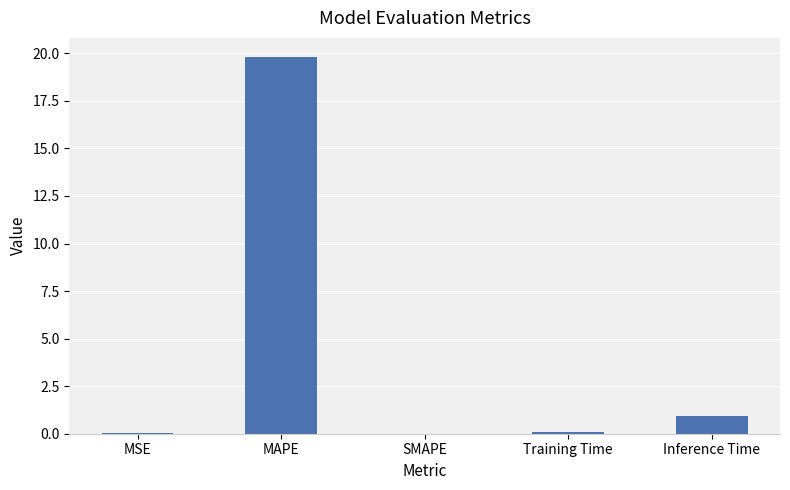

Between Inference Time and SMAPE, which is larger?

Inference Time